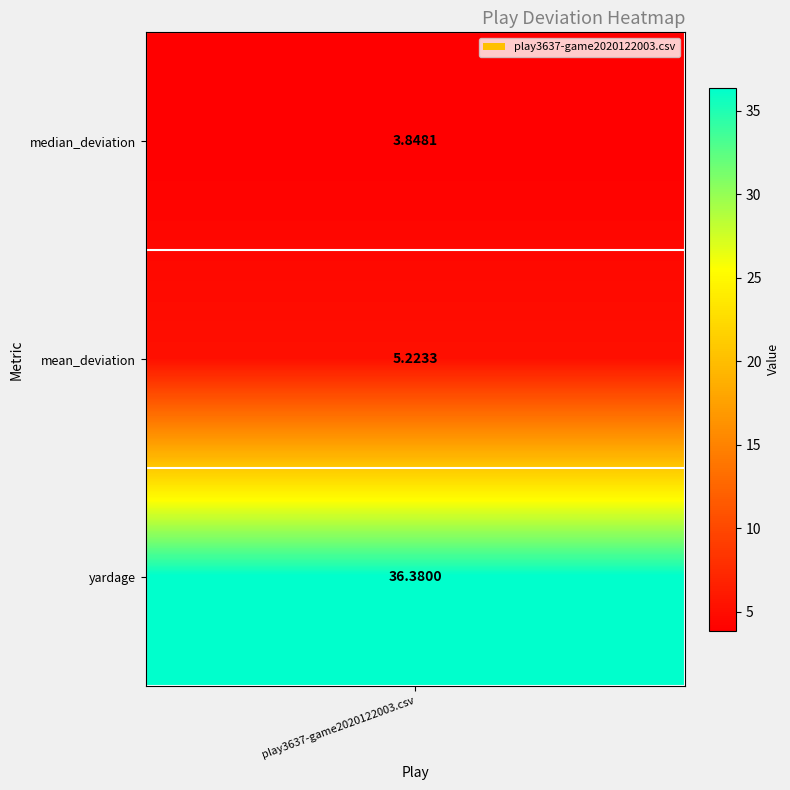

List the labels in order of value, smallest first.

0, 1, 2